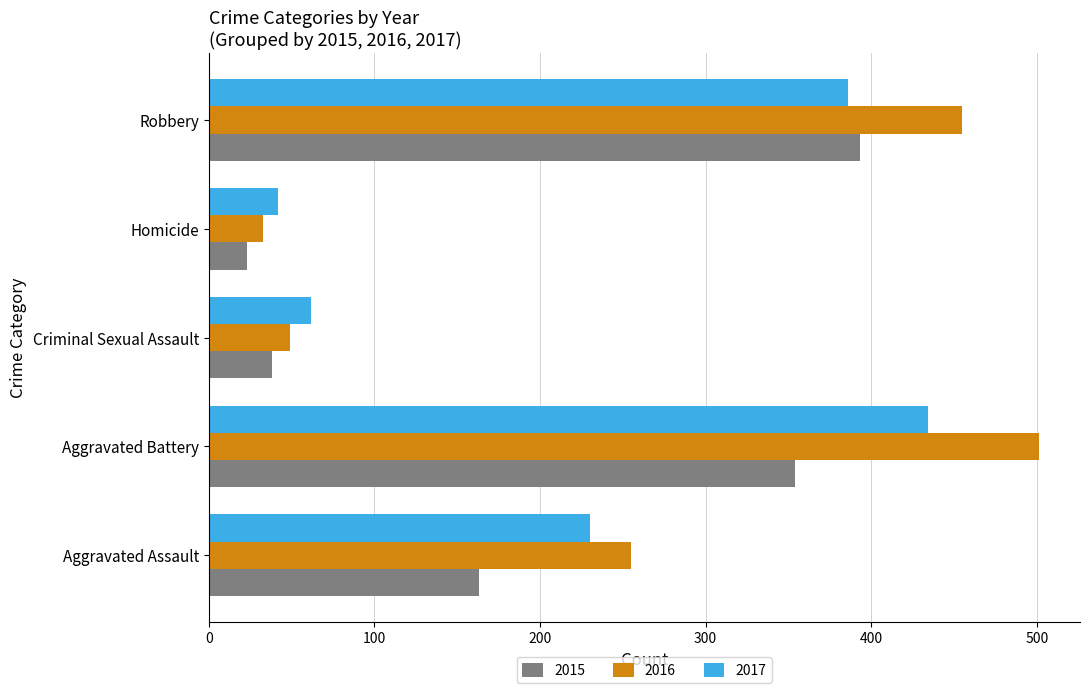

How many data points in 2016 are less than 255?

2